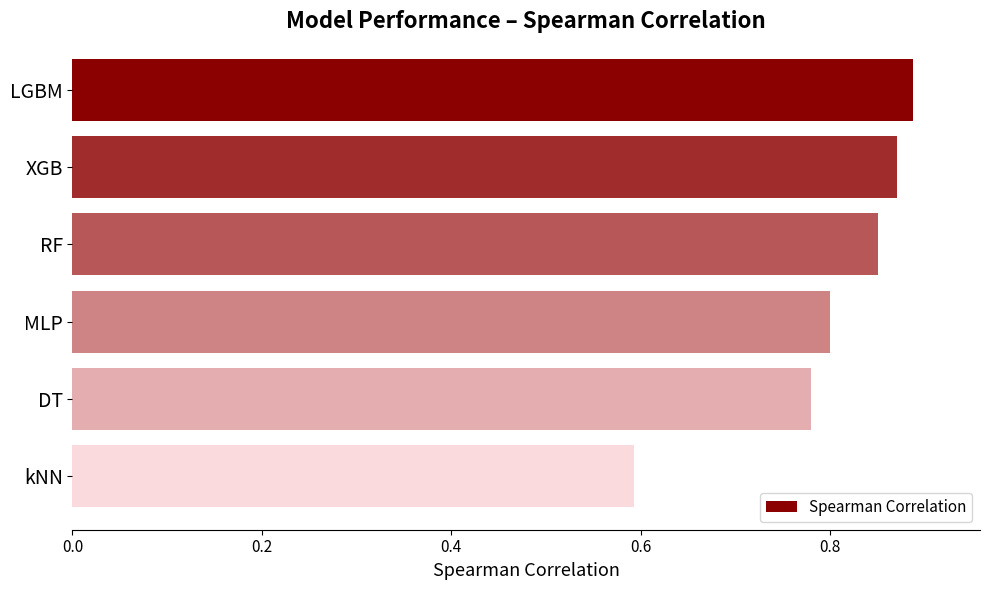

Which has a higher value, XGB or RF?

XGB